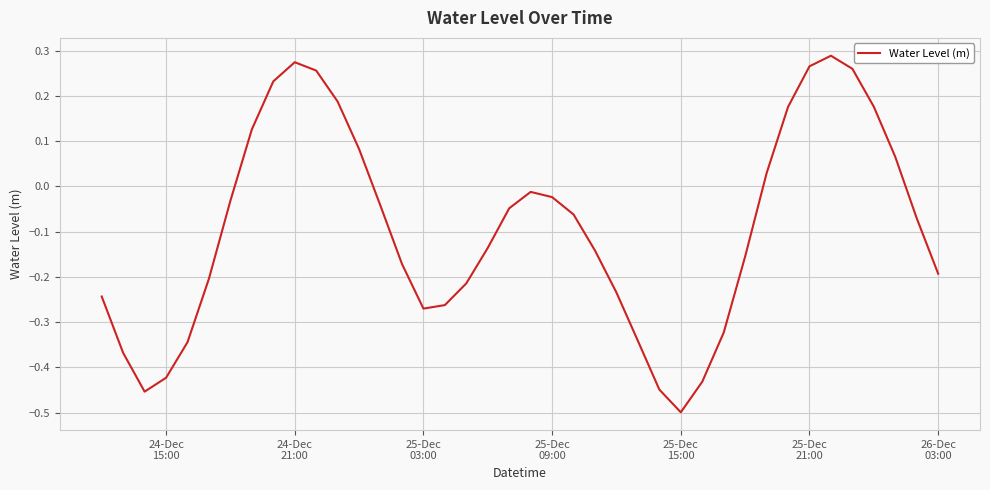

What is the difference between the maximum and minimum values?

0.8